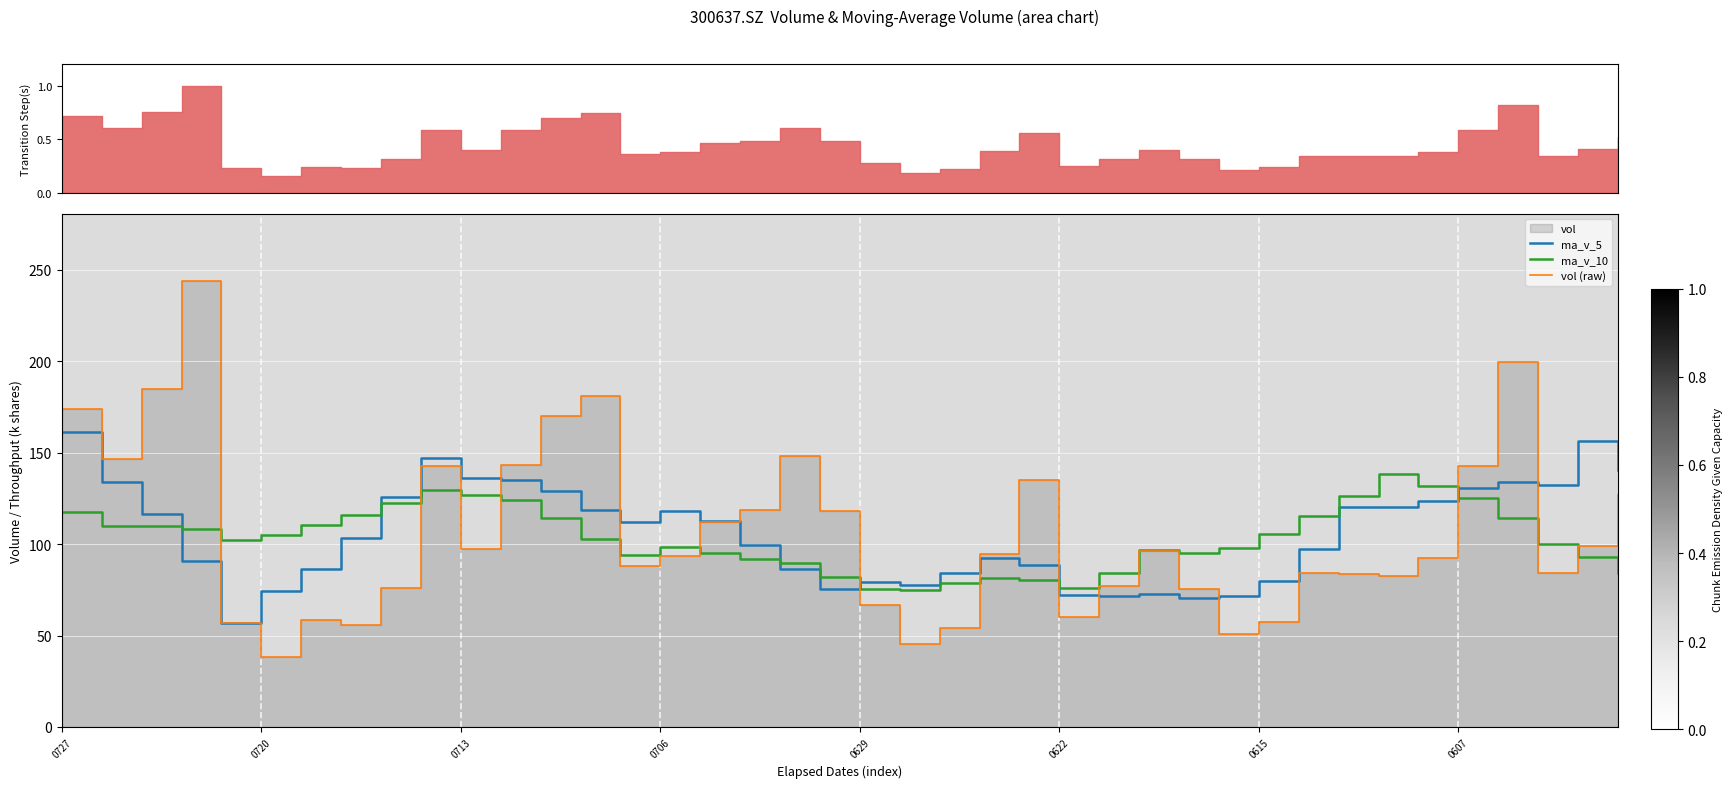

Is it true that ma_v_10 equals 76.1 at 0622?

True